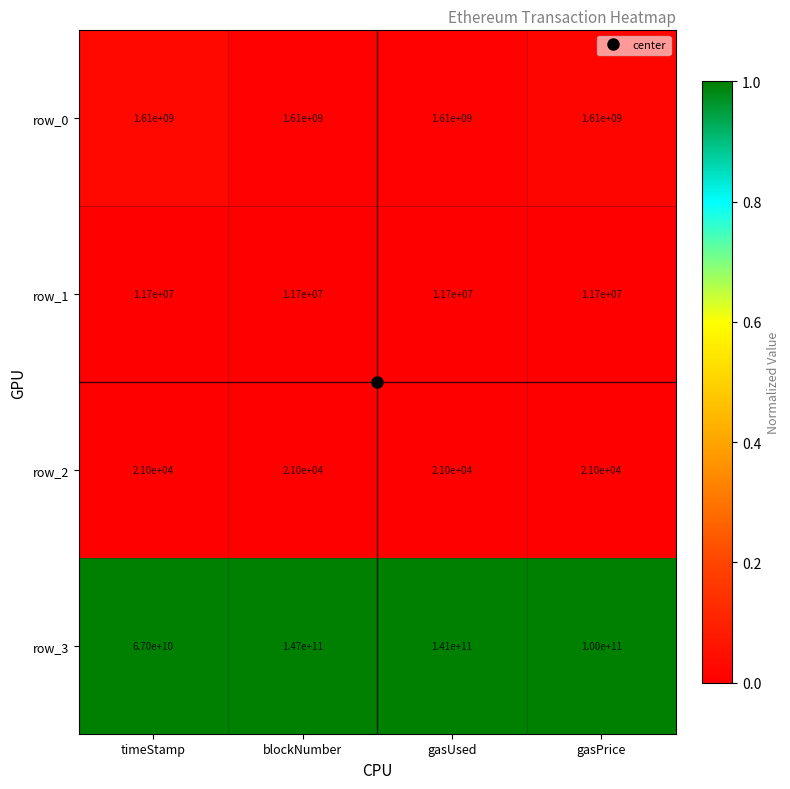

List the series in order of their peak value, lowest first.

row_2, row_1, row_0, row_3